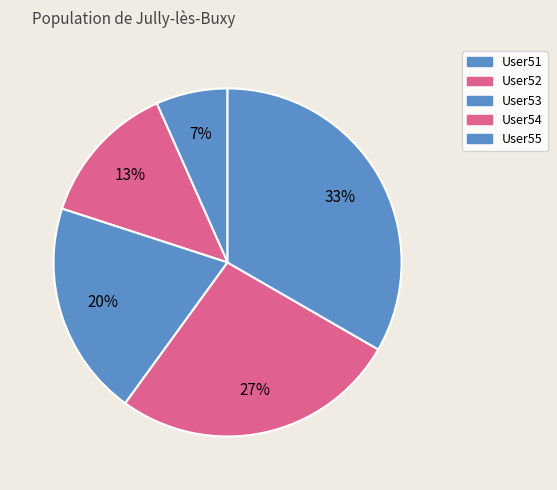

Count the number of slices in the pie.

5